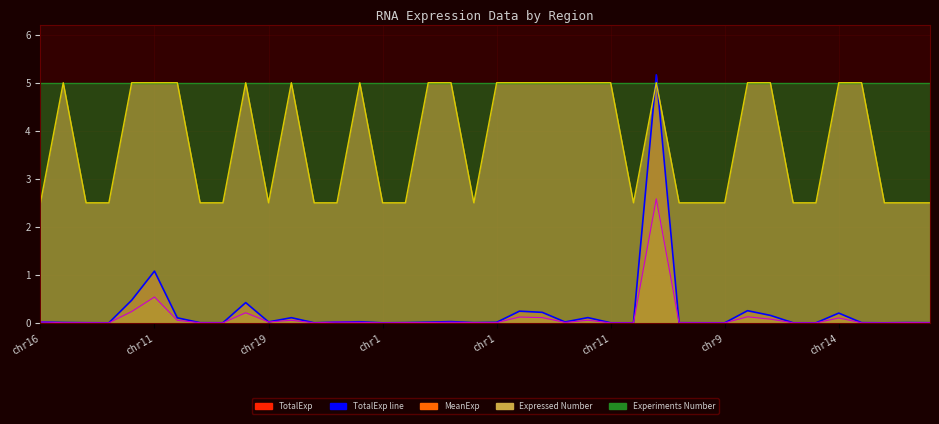

How many lines are shown in the chart?

4